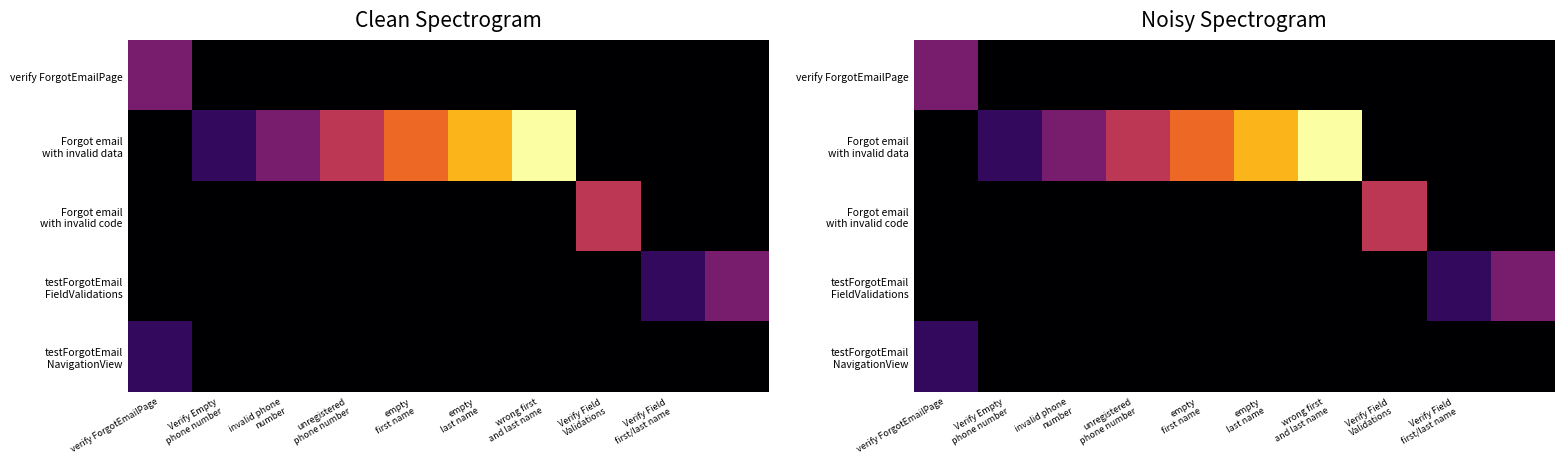

How many values in testForgotEmail NavigationView are above zero?

1